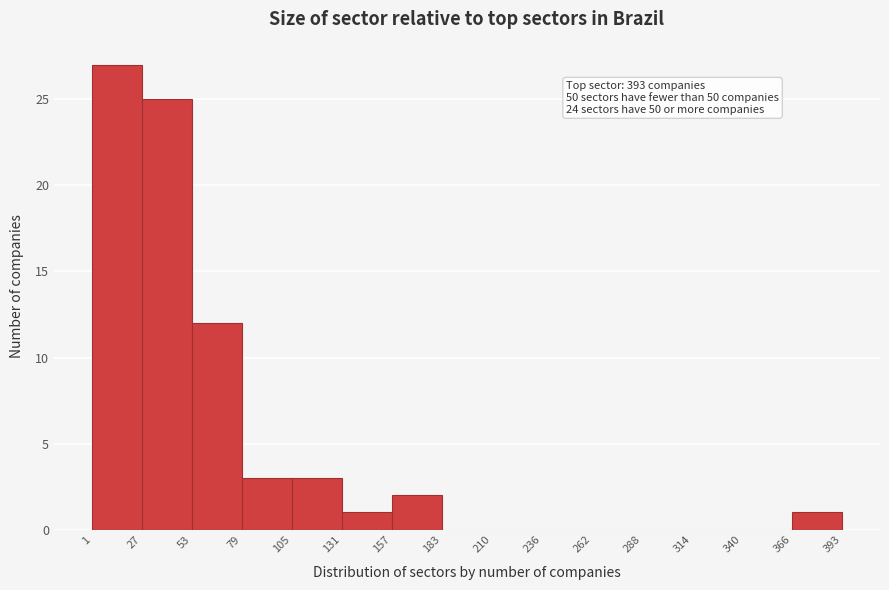

Which range on the x-axis has the tallest bar?

1 to 27